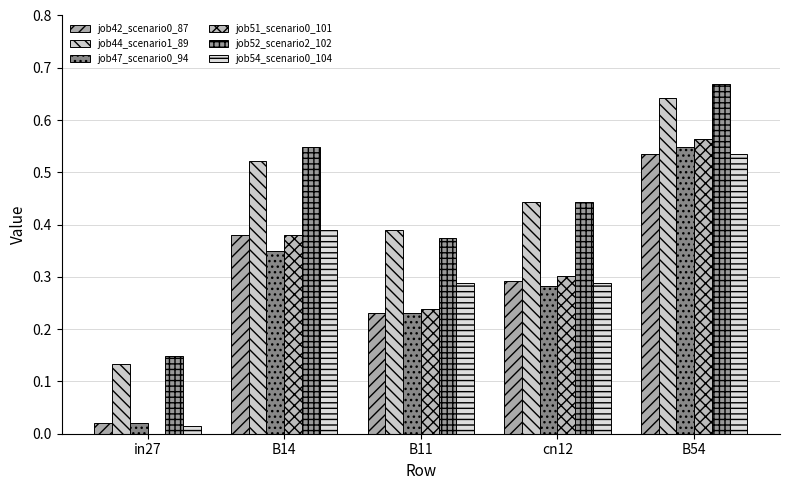

Between B54 and B11, which is larger?

B54